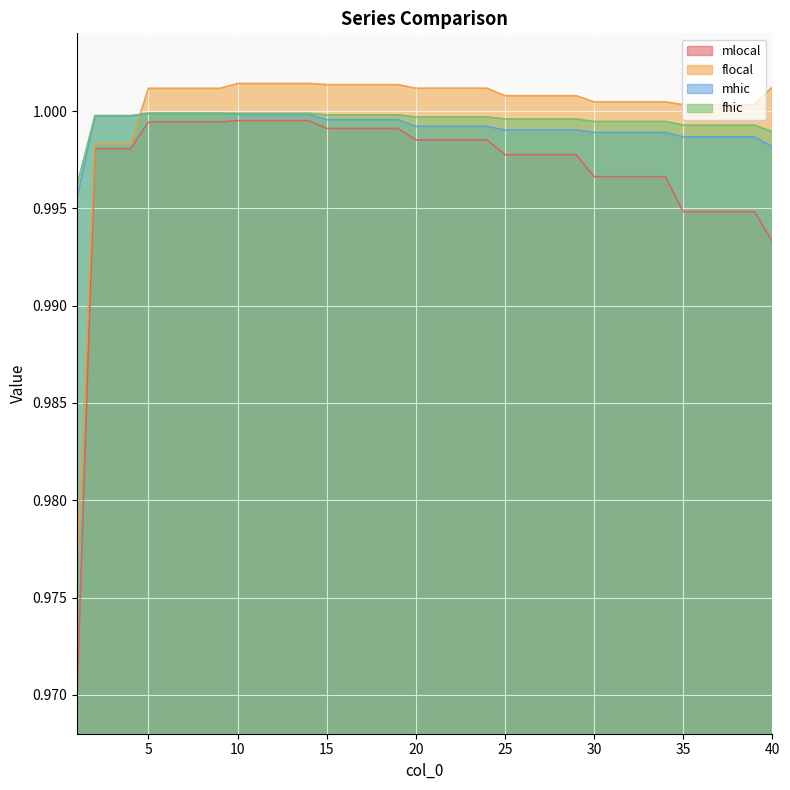

Reading left to right, transcribe all the data shown in this chart.

mlocal: 1.0	1.0	1.0	1.0	1.0	1.0	1.0	1.0	1.0	1.0	1.0	1.0	1.0	1.0	1.0	1.0	1.0	1.0	1.0	1.0	1.0	1.0	1.0	1.0	1.0	1.0	1.0	1.0	1.0	1.0	1.0	1.0	1.0	1.0	1.0	1.0	1.0	1.0	1.0	1.0
flocal: 1.0	1.0	1.0	1.0	1.0	1.0	1.0	1.0	1.0	1.0	1.0	1.0	1.0	1.0	1.0	1.0	1.0	1.0	1.0	1.0	1.0	1.0	1.0	1.0	1.0	1.0	1.0	1.0	1.0	1.0	1.0	1.0	1.0	1.0	1.0	1.0	1.0	1.0	1.0	1.0
mhic: 1.0	1.0	1.0	1.0	1.0	1.0	1.0	1.0	1.0	1.0	1.0	1.0	1.0	1.0	1.0	1.0	1.0	1.0	1.0	1.0	1.0	1.0	1.0	1.0	1.0	1.0	1.0	1.0	1.0	1.0	1.0	1.0	1.0	1.0	1.0	1.0	1.0	1.0	1.0	1.0
fhic: 1.0	1.0	1.0	1.0	1.0	1.0	1.0	1.0	1.0	1.0	1.0	1.0	1.0	1.0	1.0	1.0	1.0	1.0	1.0	1.0	1.0	1.0	1.0	1.0	1.0	1.0	1.0	1.0	1.0	1.0	1.0	1.0	1.0	1.0	1.0	1.0	1.0	1.0	1.0	1.0